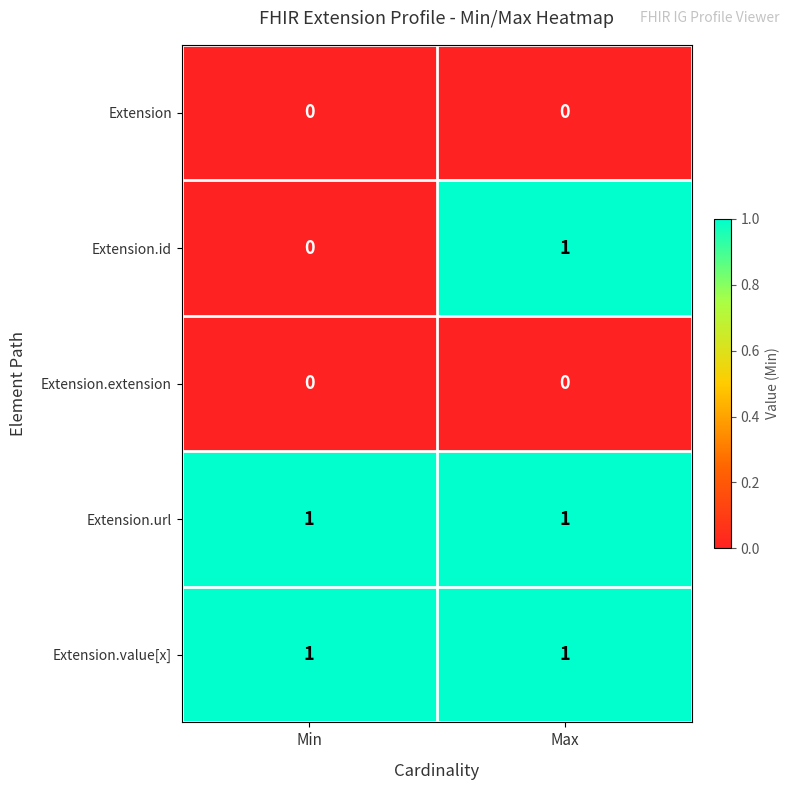

At which category is the sum across all series the highest?

Max